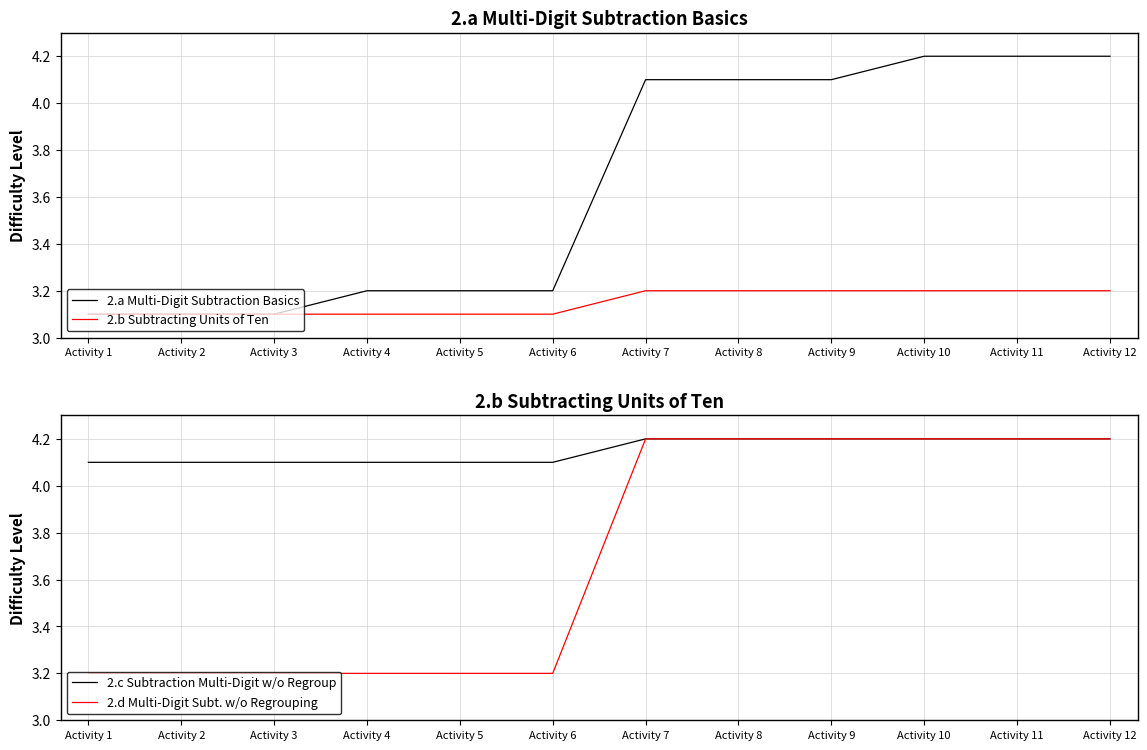

List the series in order of their peak value, lowest first.

2.b Subtracting Units of Ten, 2.a Multi-Digit Subtraction Basics, 2.c Subtraction Multi-Digit w/o Regroup, 2.d Multi-Digit Subt. w/o Regrouping